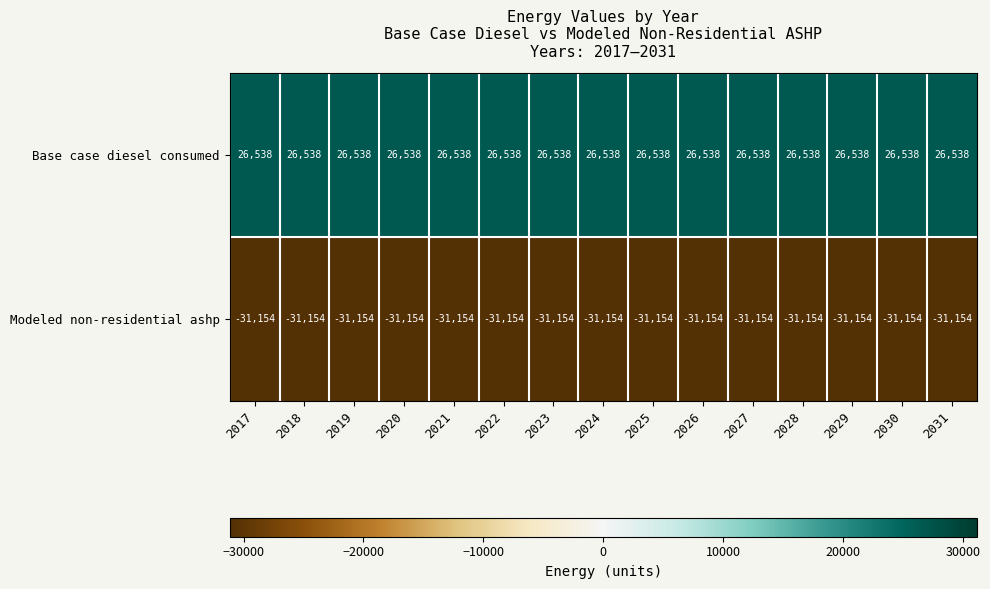

What value does the Base case diesel consumed series have at 2020?

26538